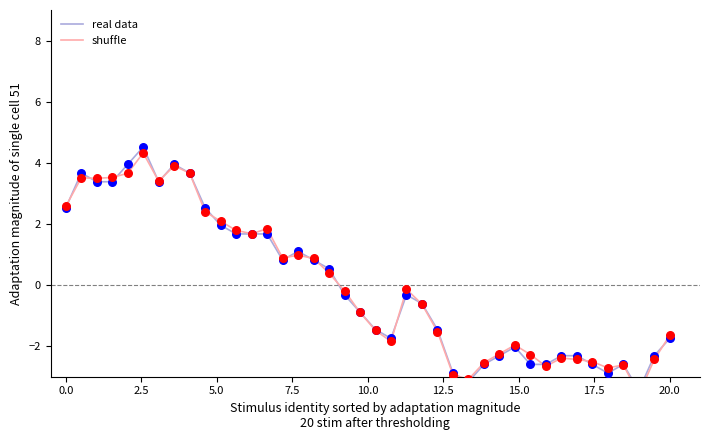

Which series has the largest Y range (max minus min)?

real data